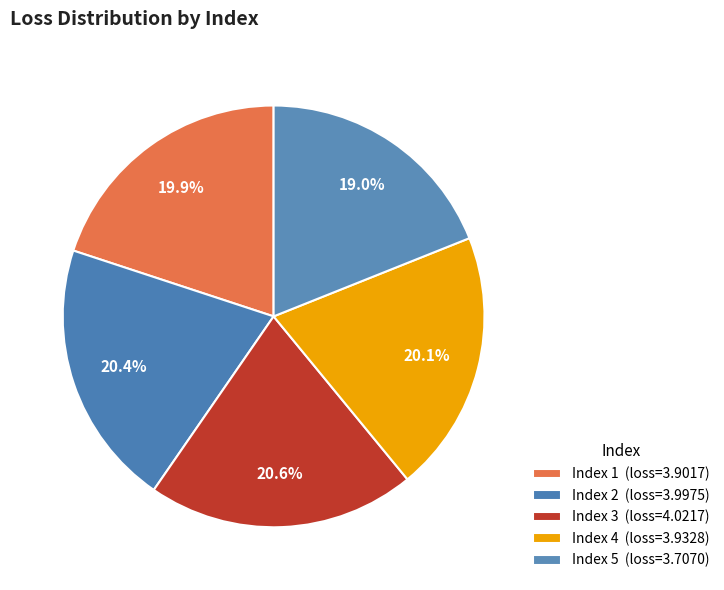

How many segments does this pie chart have?

5